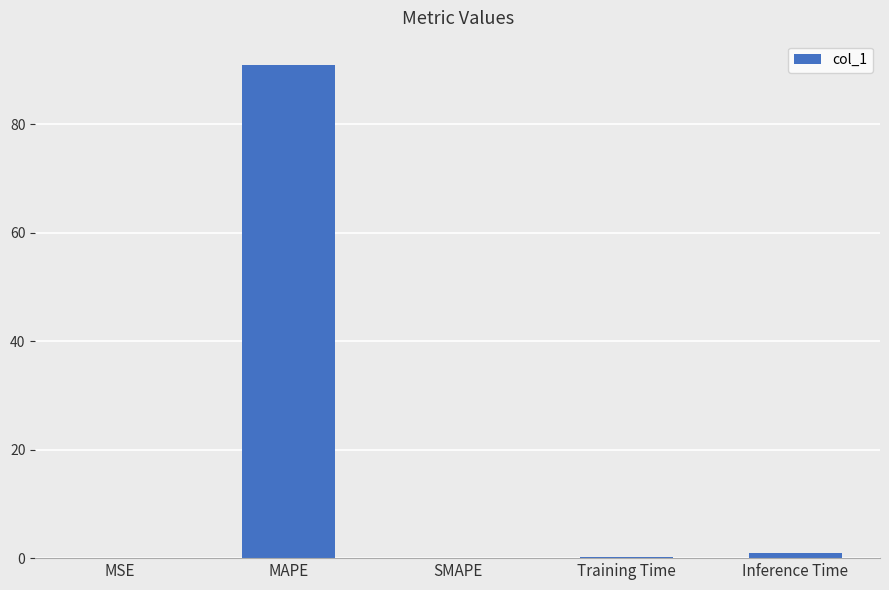

Are the bars horizontal?

No